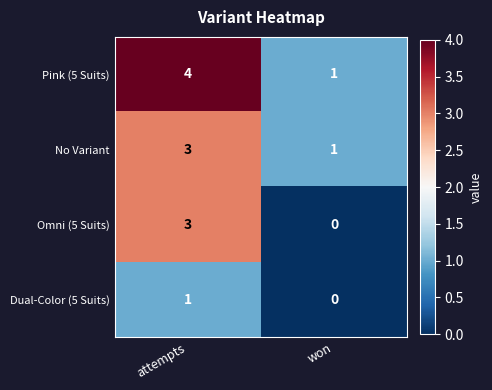

List the labels in order of Pink (5 Suits) value, smallest first.

won, attempts